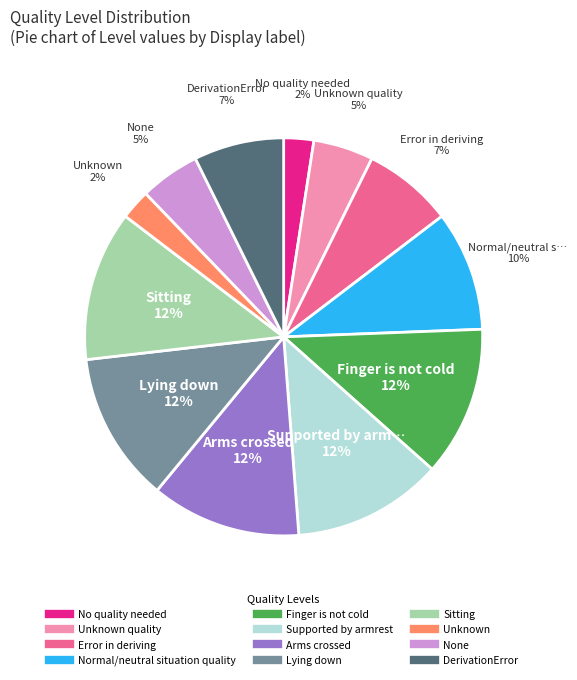

Is there any slice that represents more than half of the pie?

No